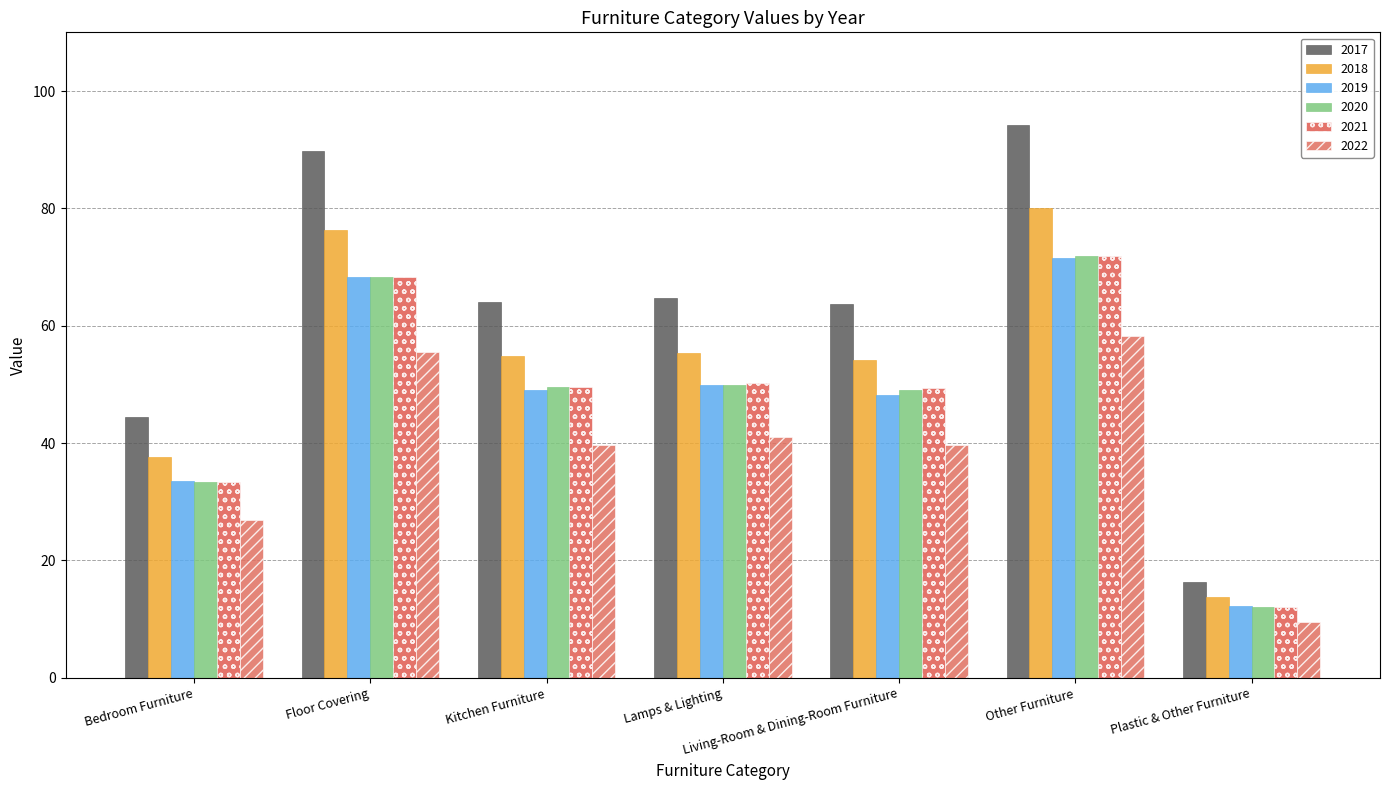

How many bars are there in each group?

6